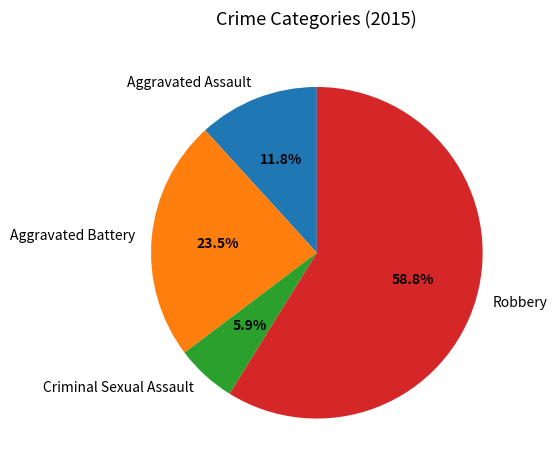

Does any single category account for the majority?

Yes